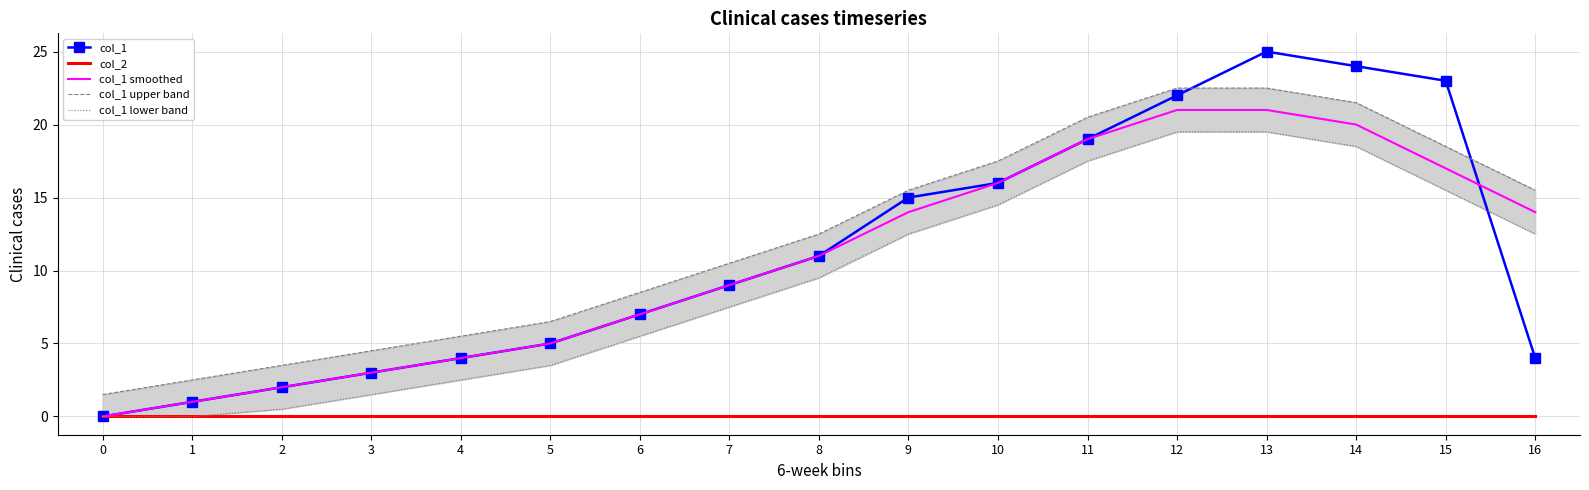

What is the total value across all series at 15?

74.0